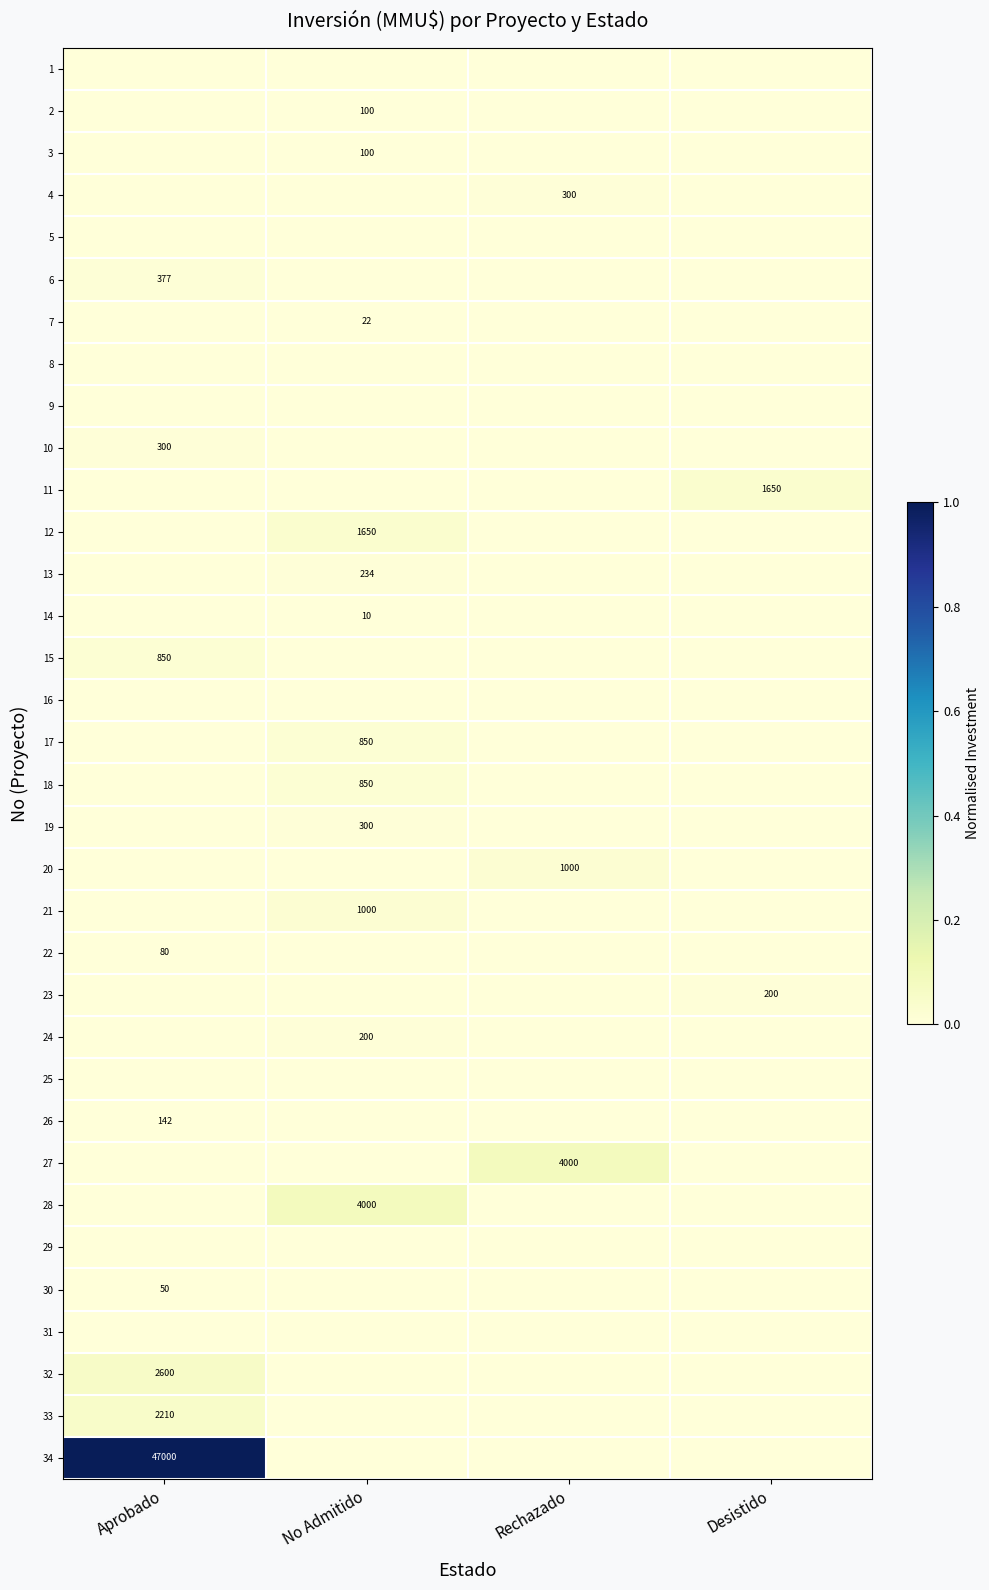

Is it true that 33 equals 2210 at Aprobado?

True